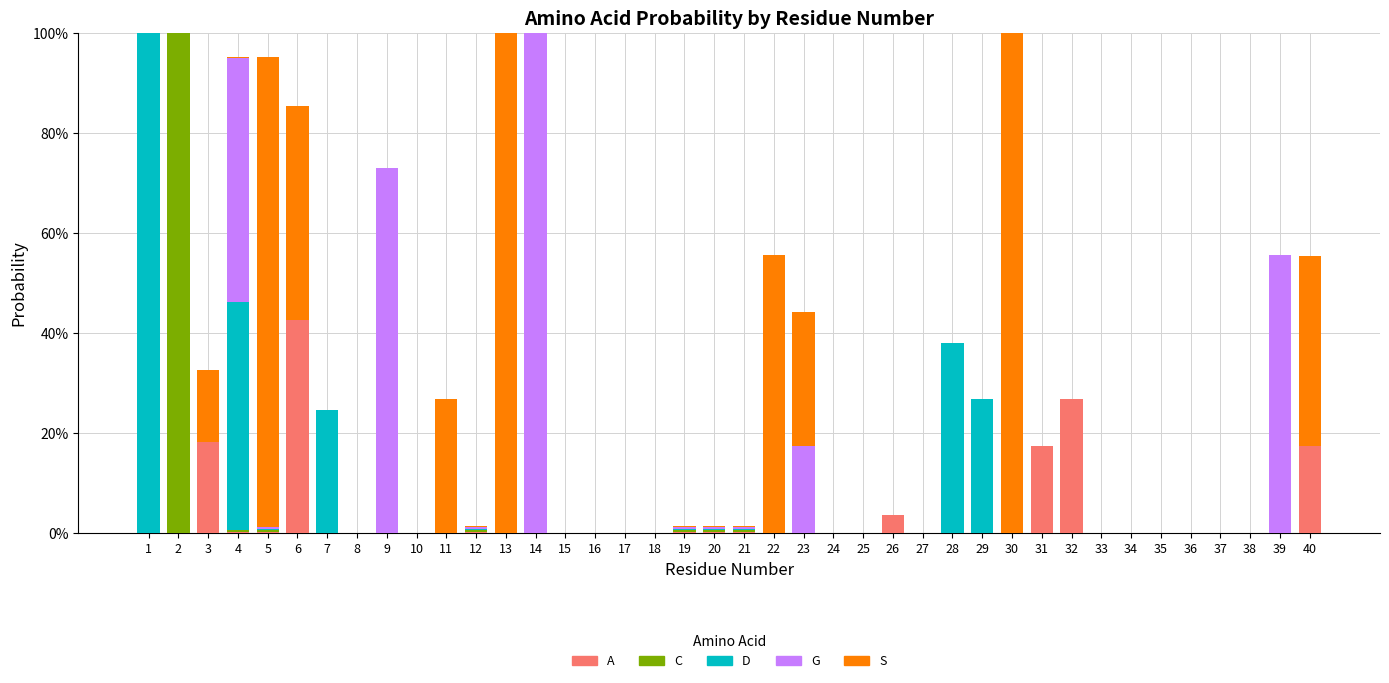

Does the chart contain stacked bars?

Yes